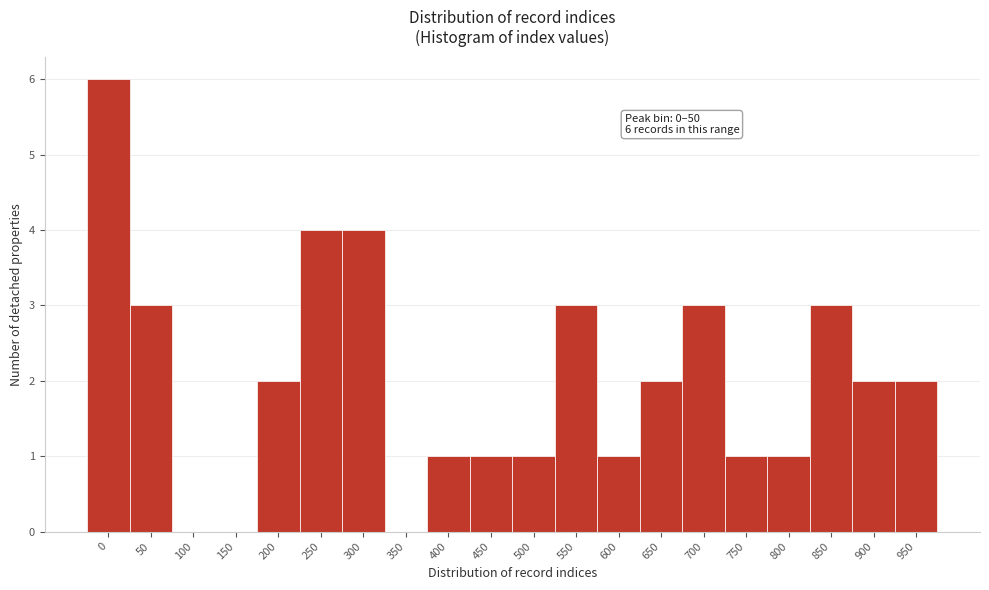

Reading left to right, transcribe all the data shown in this chart.

0=6	50=3	100=0	150=0	200=2	250=4	300=4	350=0	400=1	450=1	500=1	550=3	600=1	650=2	700=3	750=1	800=1	850=3	900=2	950=2